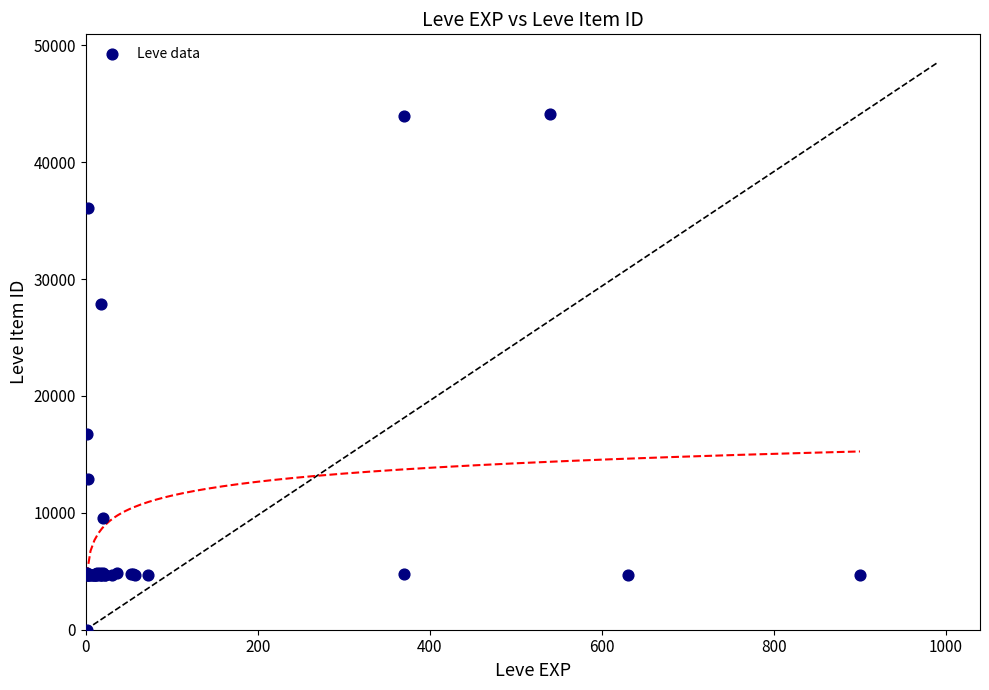

What Y value in the scatter plot is closest to 22050?

16734